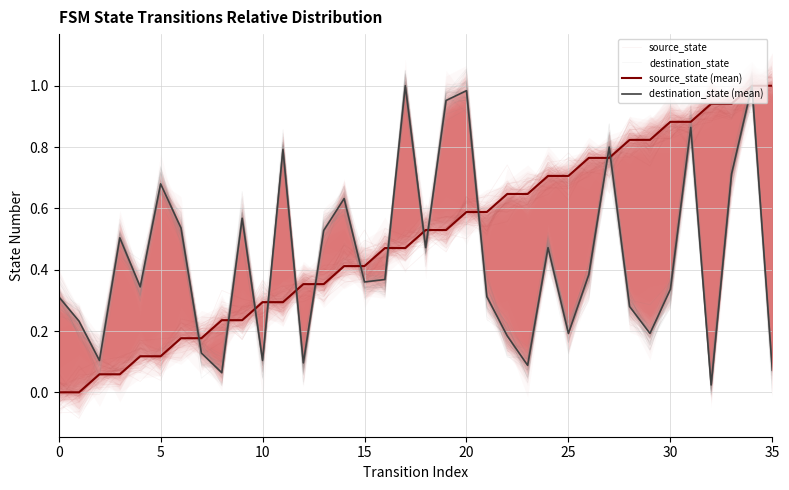

What is the sum of all source_state (mean) values?

18.0